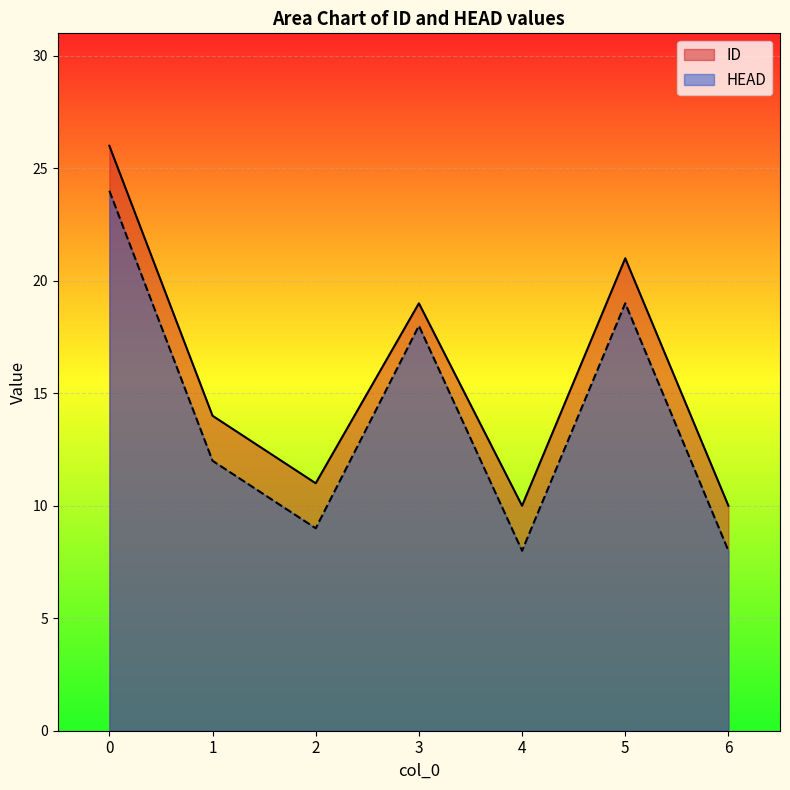

At which label does ID reach its minimum?

4